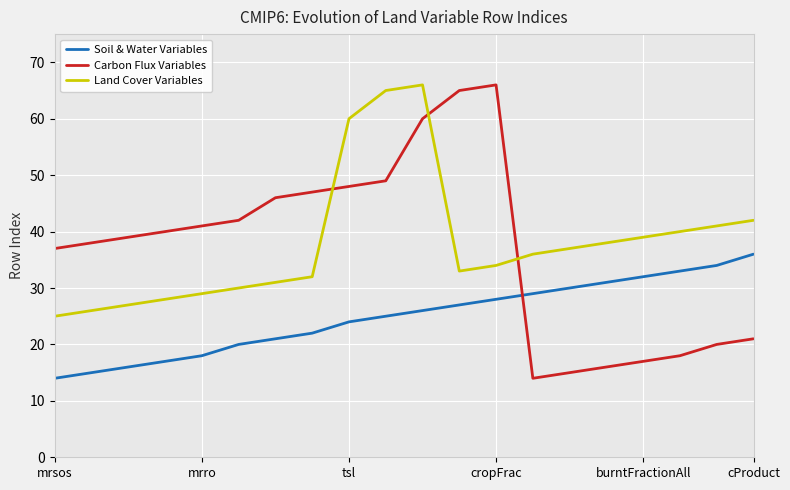

What is the difference between the maximum and minimum values in the Carbon Flux Variables series?

52